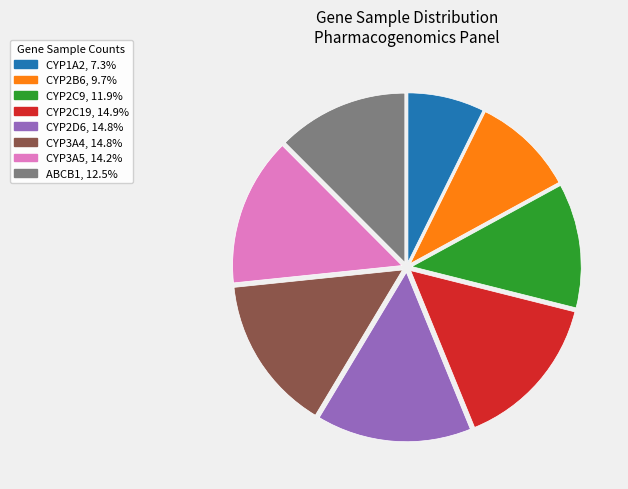

Does CYP3A5 account for over 50% of the chart?

No